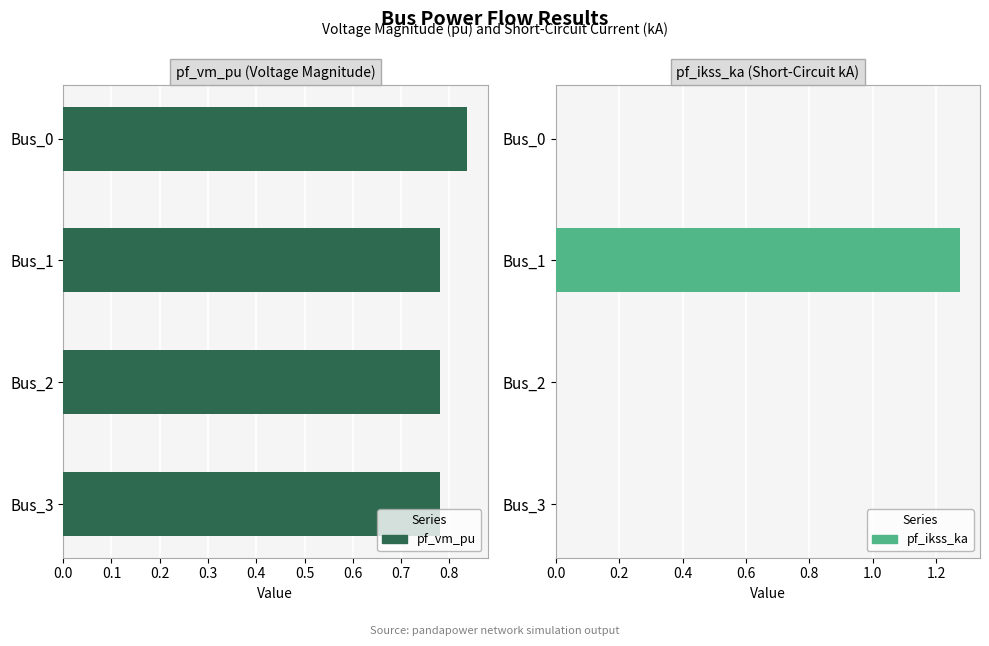

What are all the series names shown in the legend?

pf_vm_pu, pf_ikss_ka